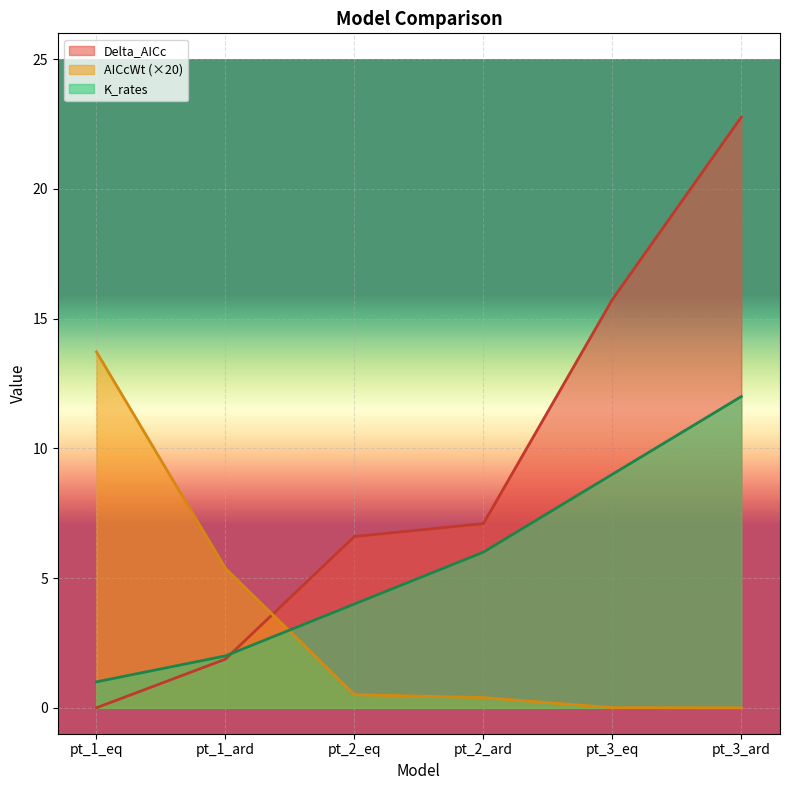

Which series has the largest total across all categories?

Delta_AICc